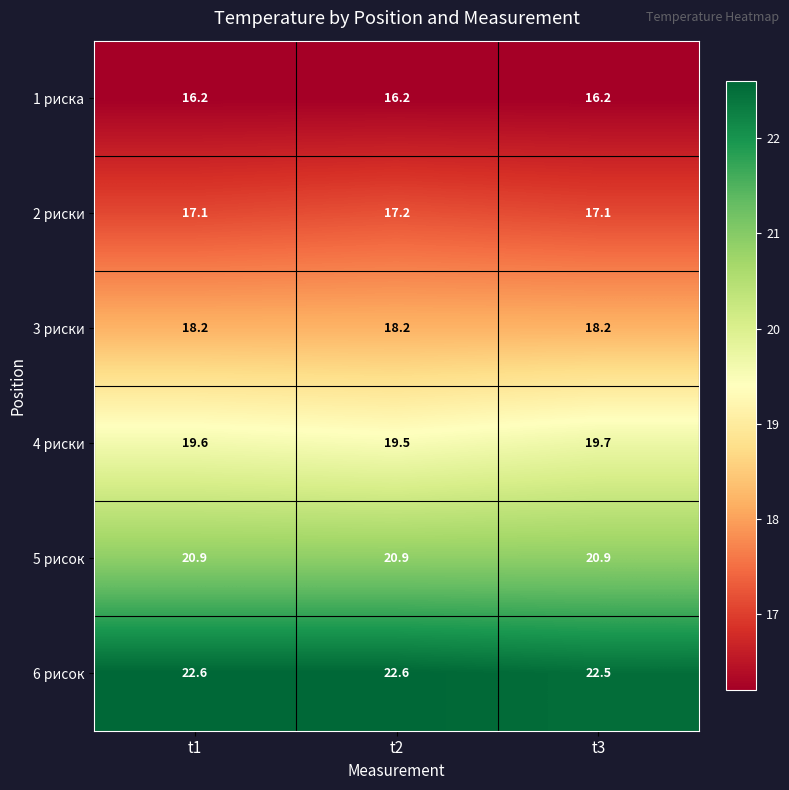

List the series in order of their peak value, highest first.

6 рисок, 5 рисок, 4 риски, 3 риски, 2 риски, 1 риска